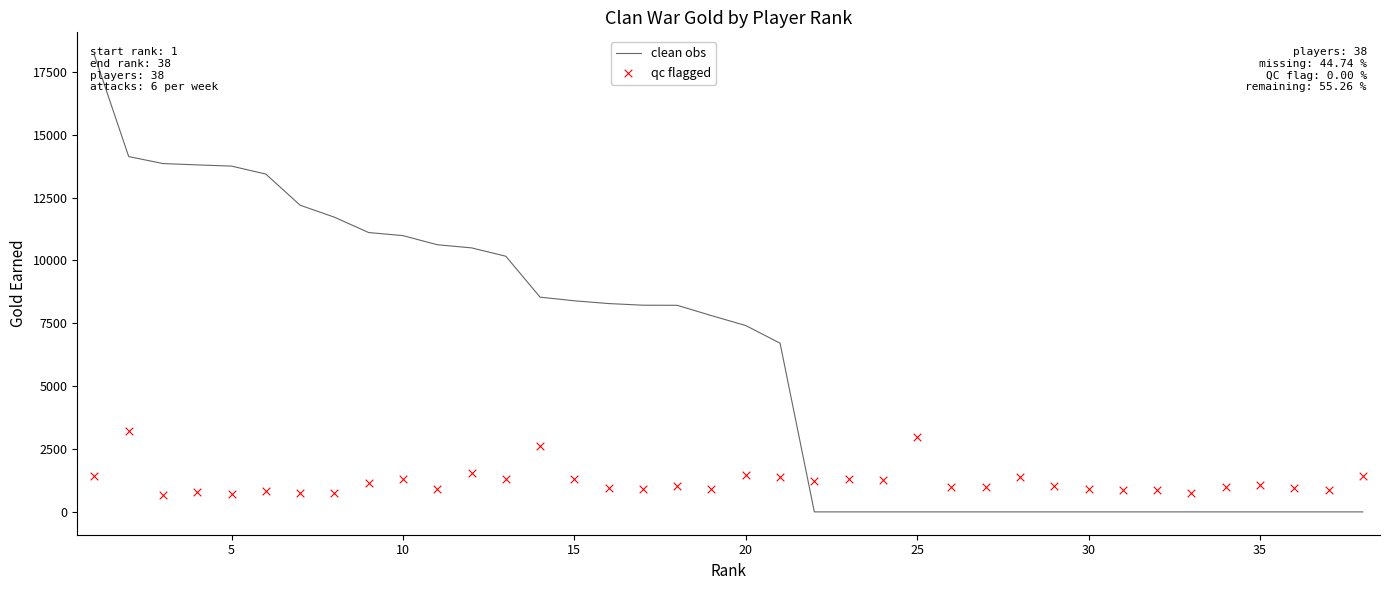

At how many categories does at least one series exceed 13333?

6